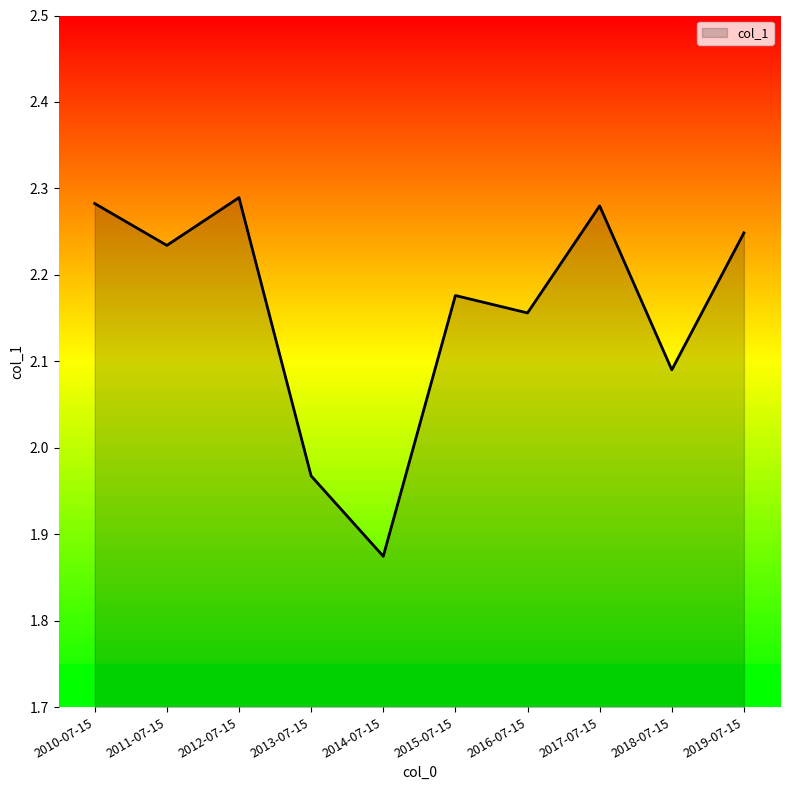

Is it true that the value at 2016-07-15 is 1.0?

False